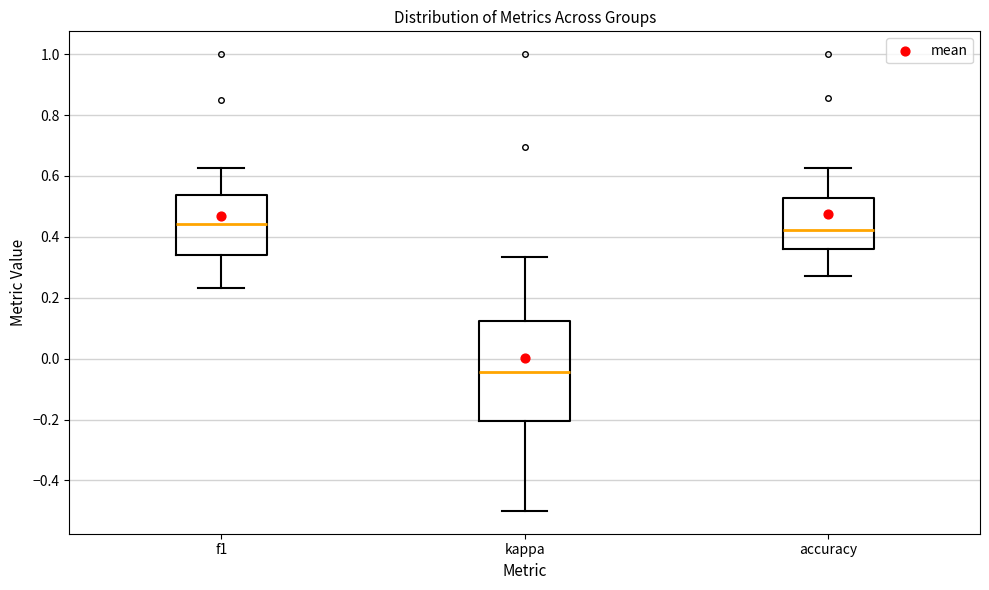

Reading left to right, transcribe this box plot: for each box, give where its median line is, the range the box spans, and where its two whiskers end, as read against the y-axis. The values are not printed on the chart, so give them approximately, as read against the axis.

f1: median 0.44, box 0.34 to 0.54, whiskers 0.24 to 0.62
kappa: median -0.04, box -0.20 to 0.12, whiskers -0.50 to 0.34
accuracy: median 0.42, box 0.36 to 0.52, whiskers 0.28 to 0.62